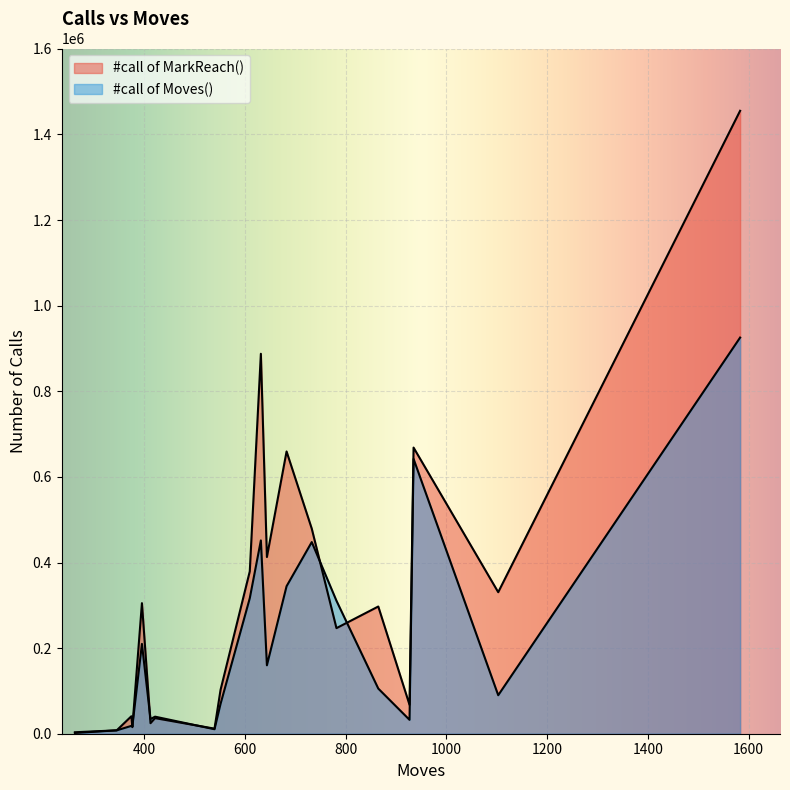

How many data points does each series have?

20